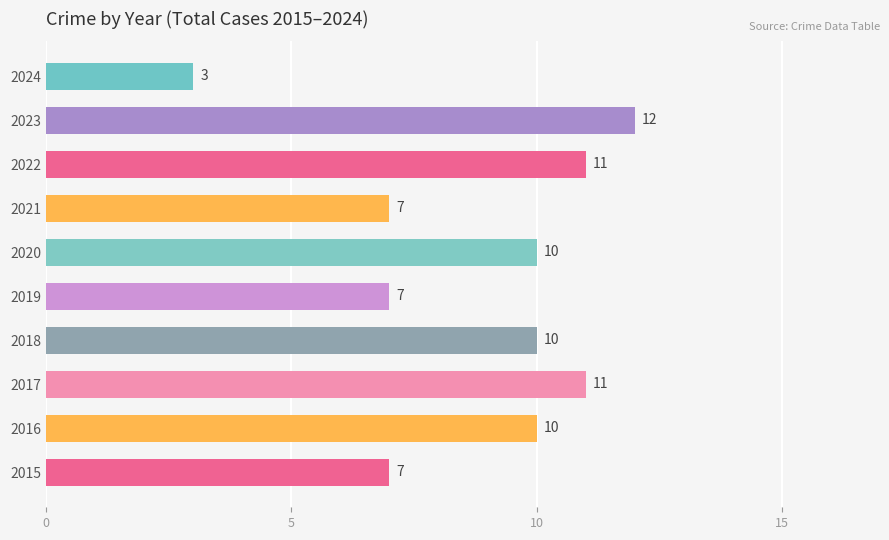

The value at 2017 is 15. True or false?

False